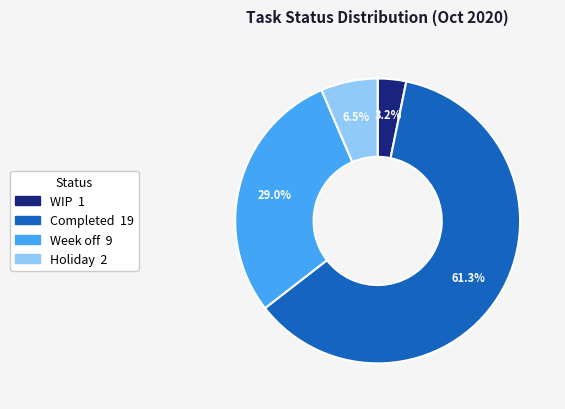

Is there a majority slice in this chart?

Yes